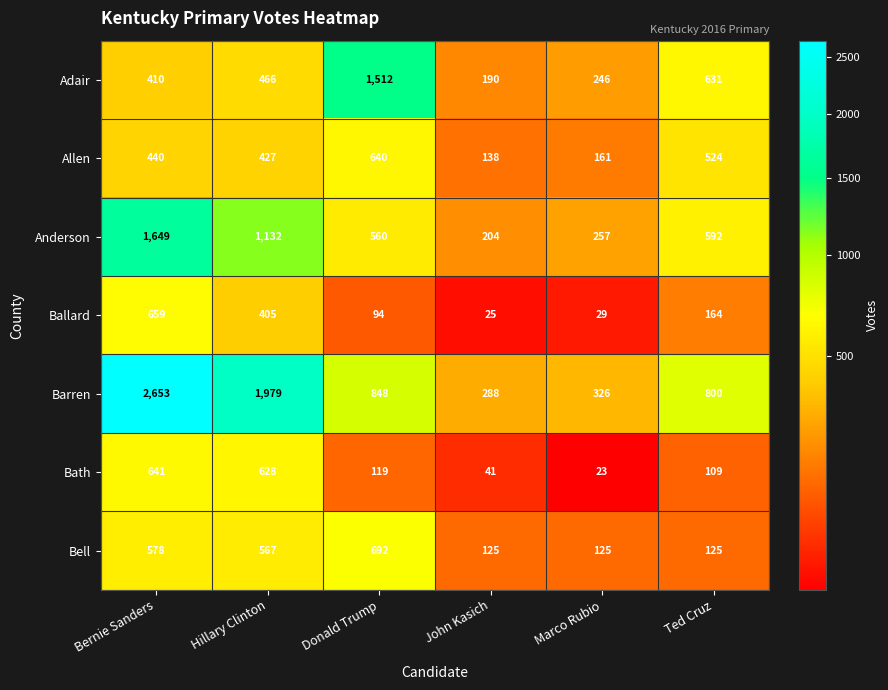

What is the approximate value of Adair at Donald Trump, to the nearest 50?

1500